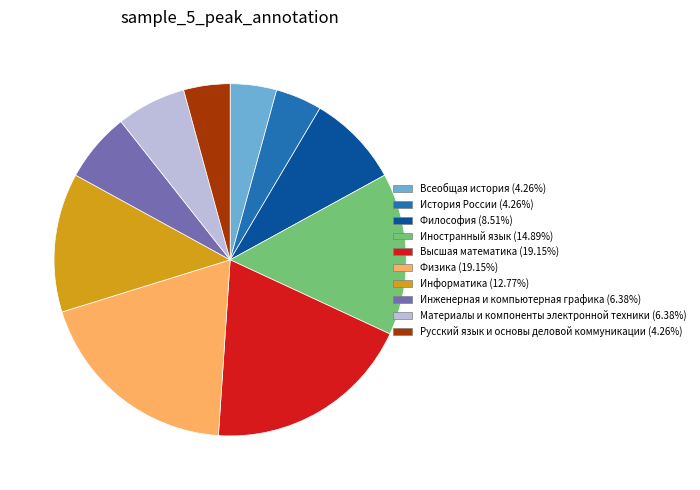

Combined, do Физика and Материалы и компоненты электронной техники account for over 50%?

No